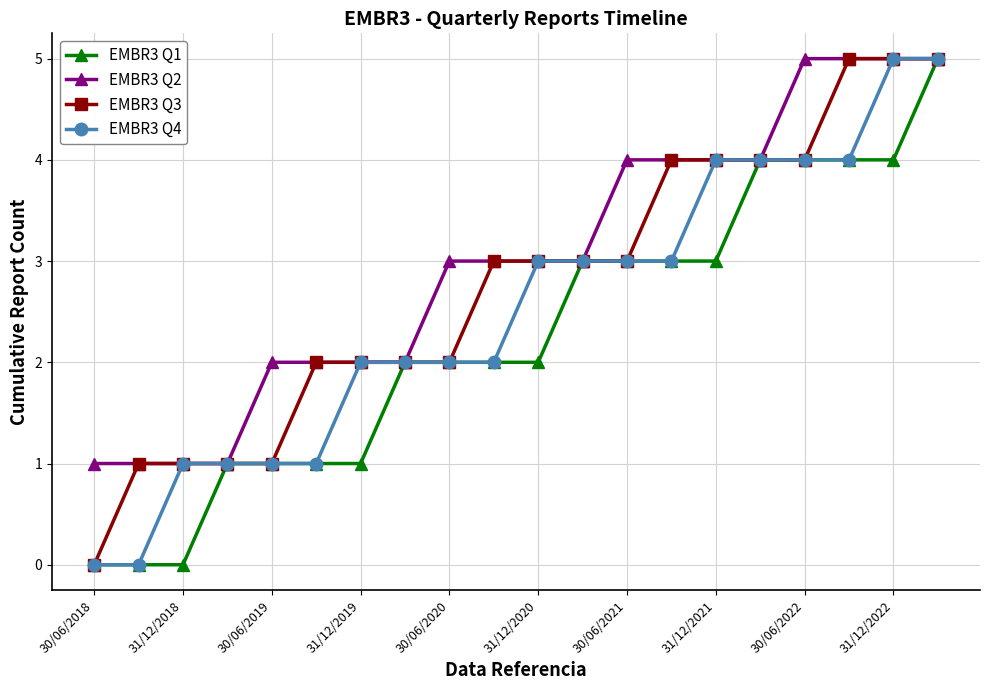

Which series has the largest total across all categories?

EMBR3 Q2